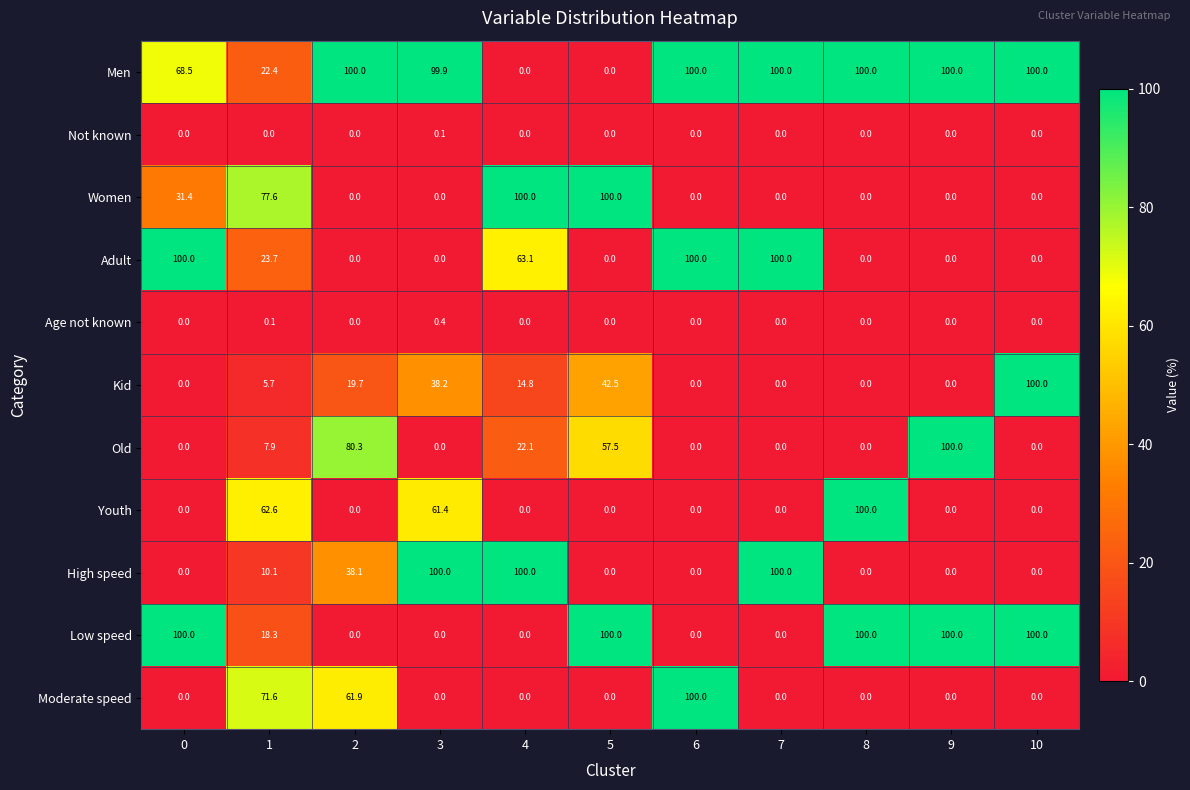

At 1, list the series in order from smallest to largest.

Not known, Age not known, Kid, Old, High speed, Low speed, Men, Adult, Youth, Moderate speed, Women